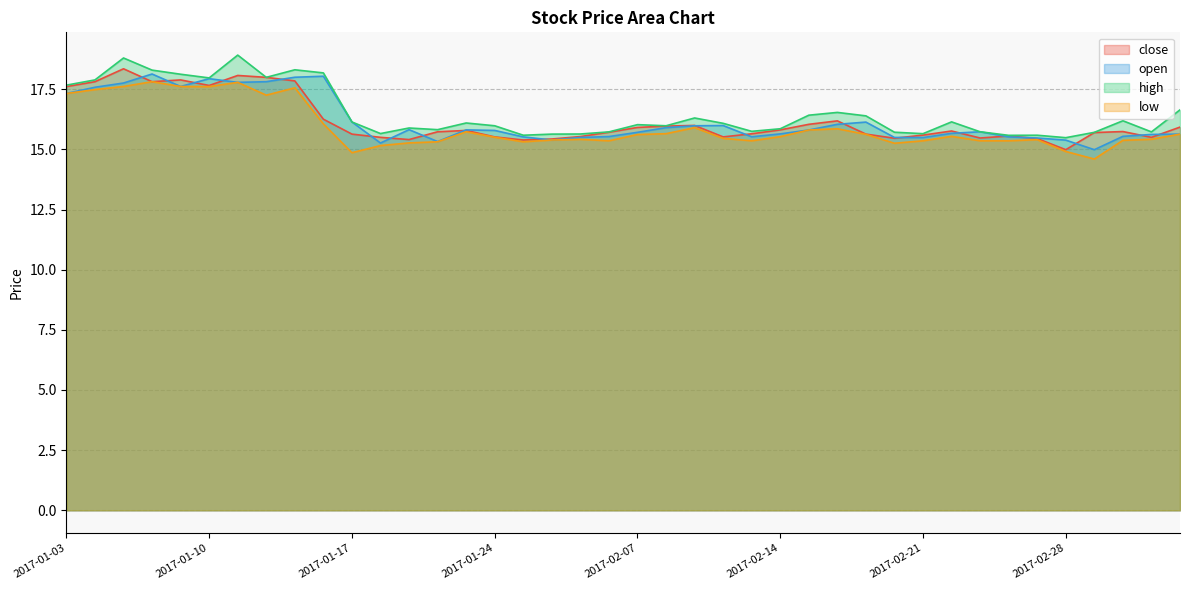

What is the spread (max minus min) of values at 2017-02-23?

0.4